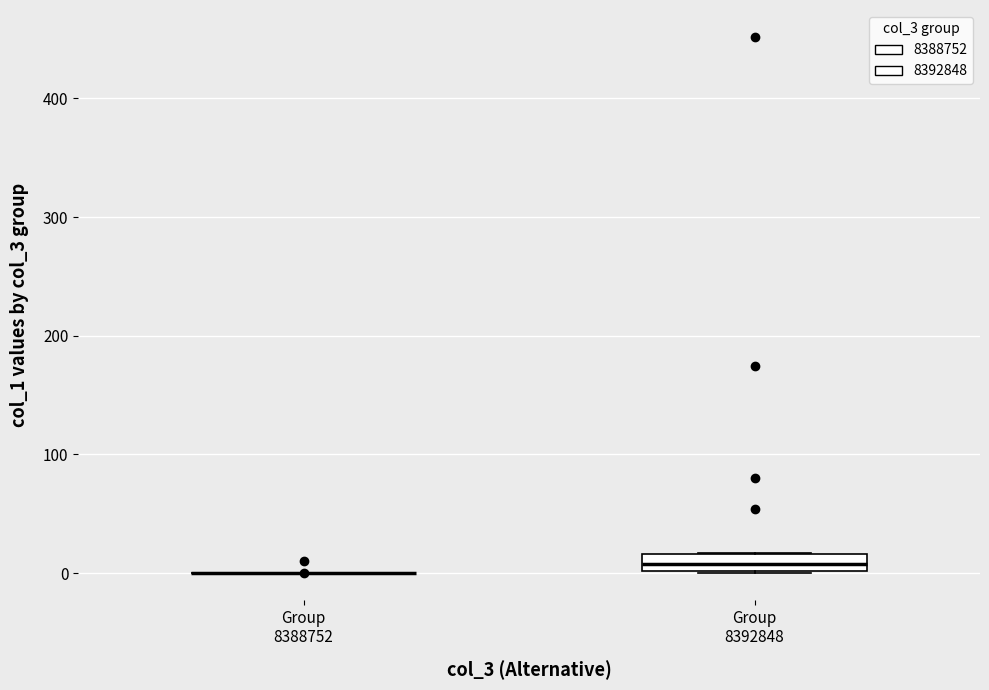

Which box is the tallest, from its lower edge to its upper edge?

Group 8392848